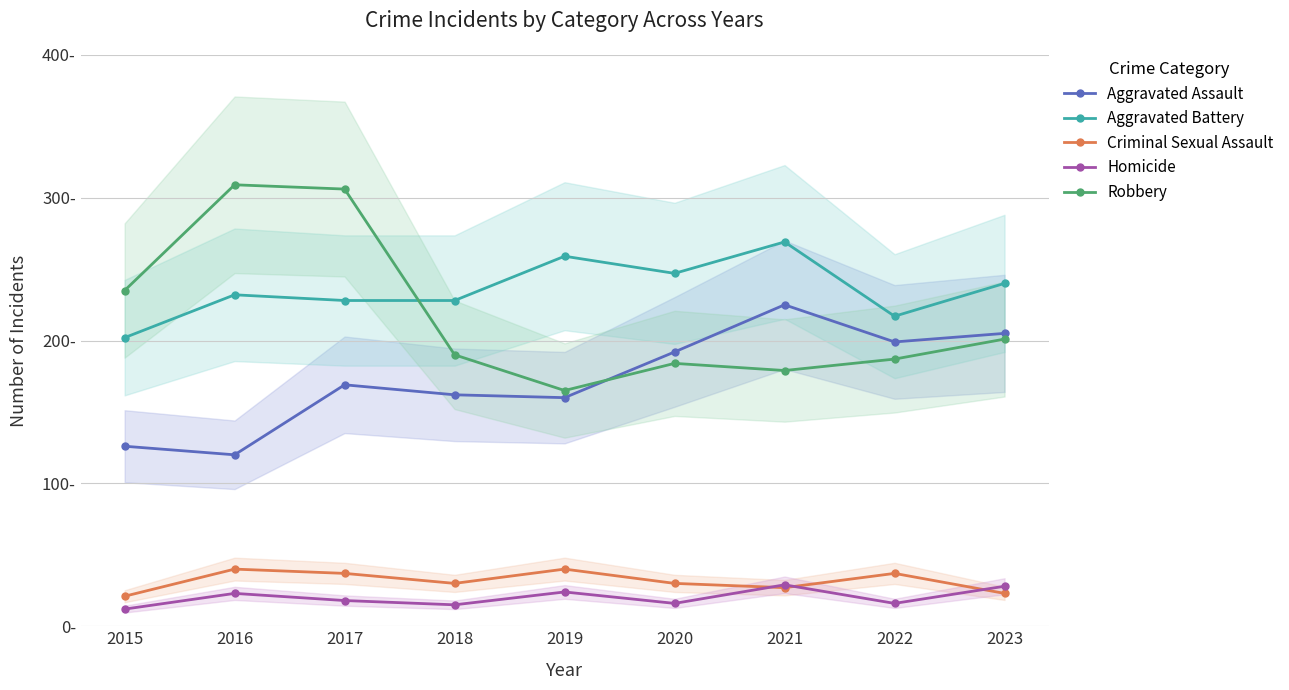

Where is the first local maximum for Criminal Sexual Assault?

2016